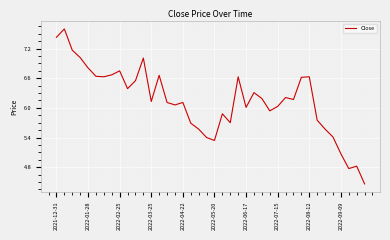

What is the greatest value displayed?

7.6